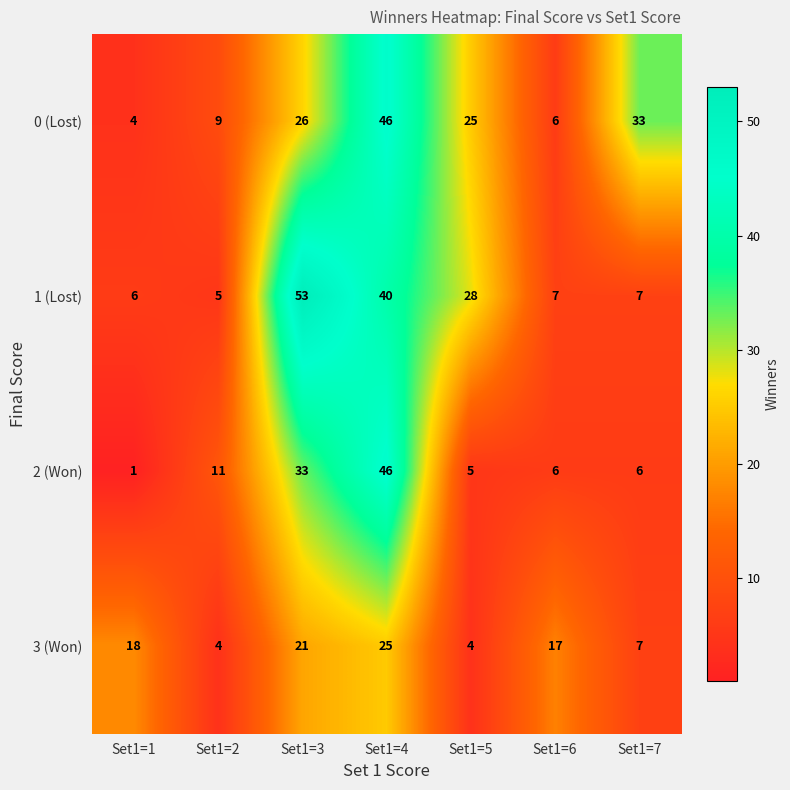

What is the sum of all 0 (Lost) values?

149